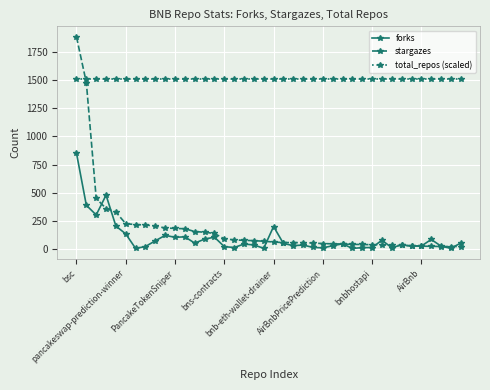

How many lines are shown in the chart?

3